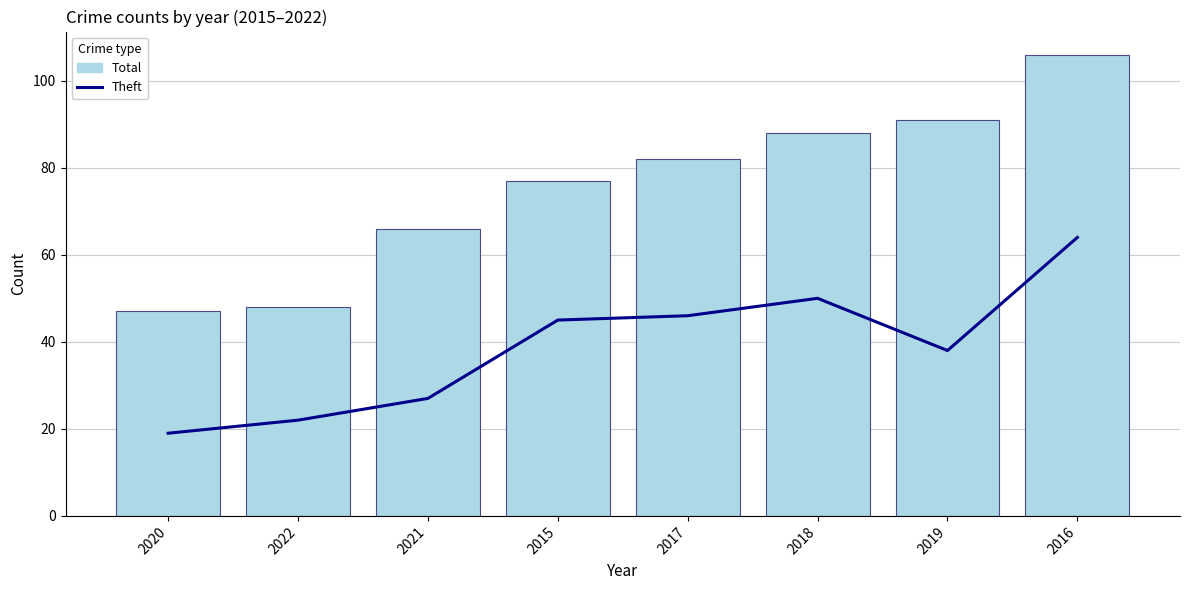

Between 2020 and 2019, which is larger?

2019